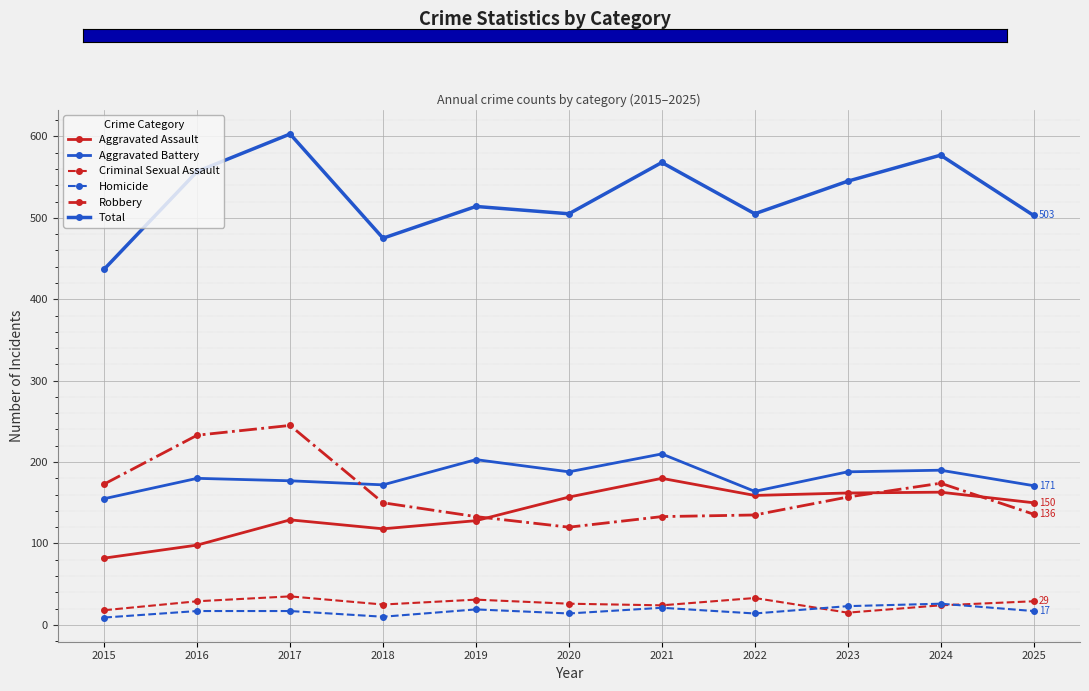

How many series are shown in this chart?

6